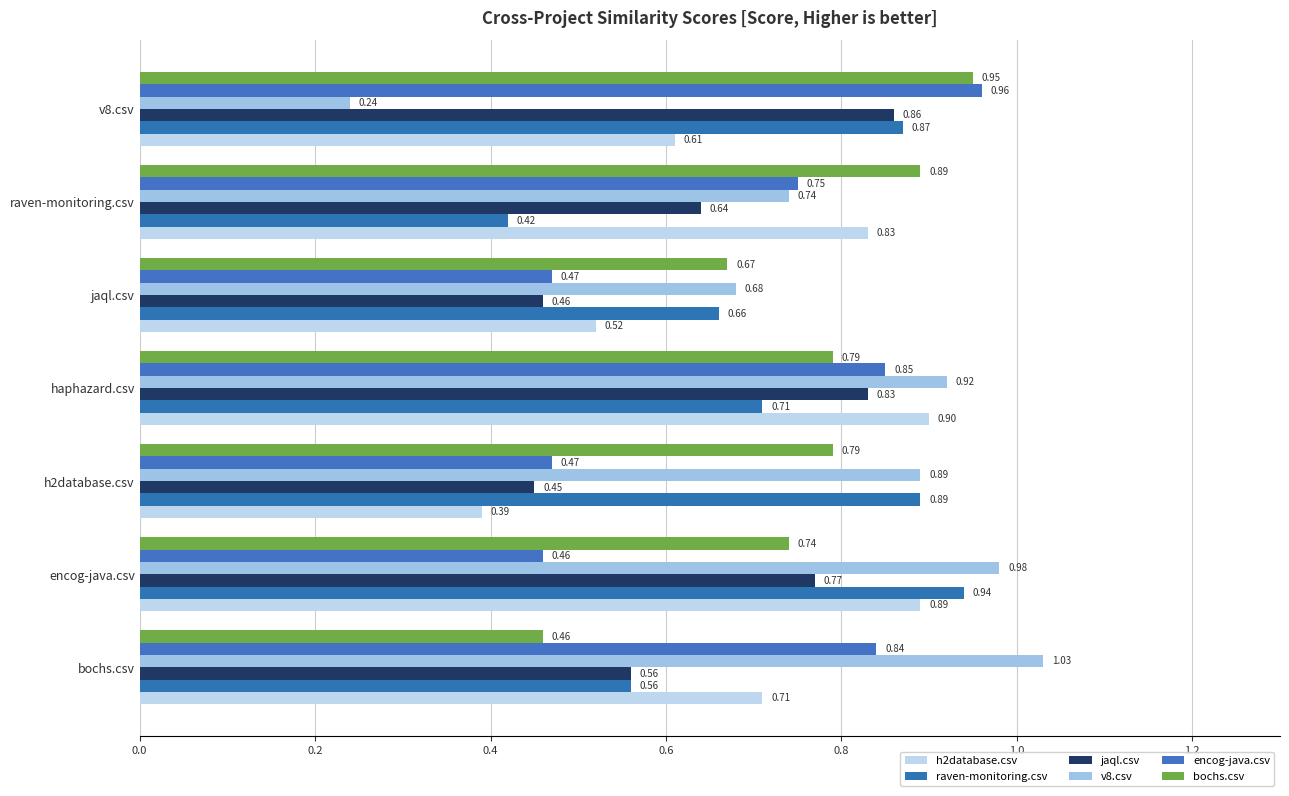

What is the average value of the encog-java.csv series?

0.7